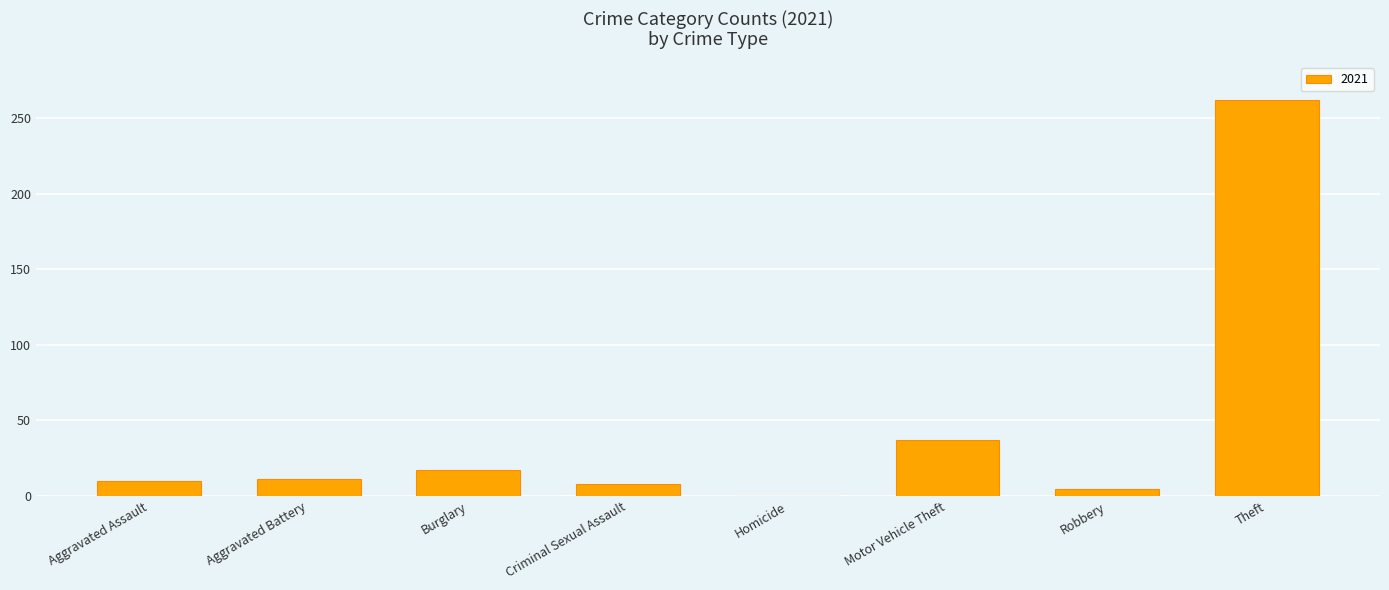

What is the greatest value displayed?

262